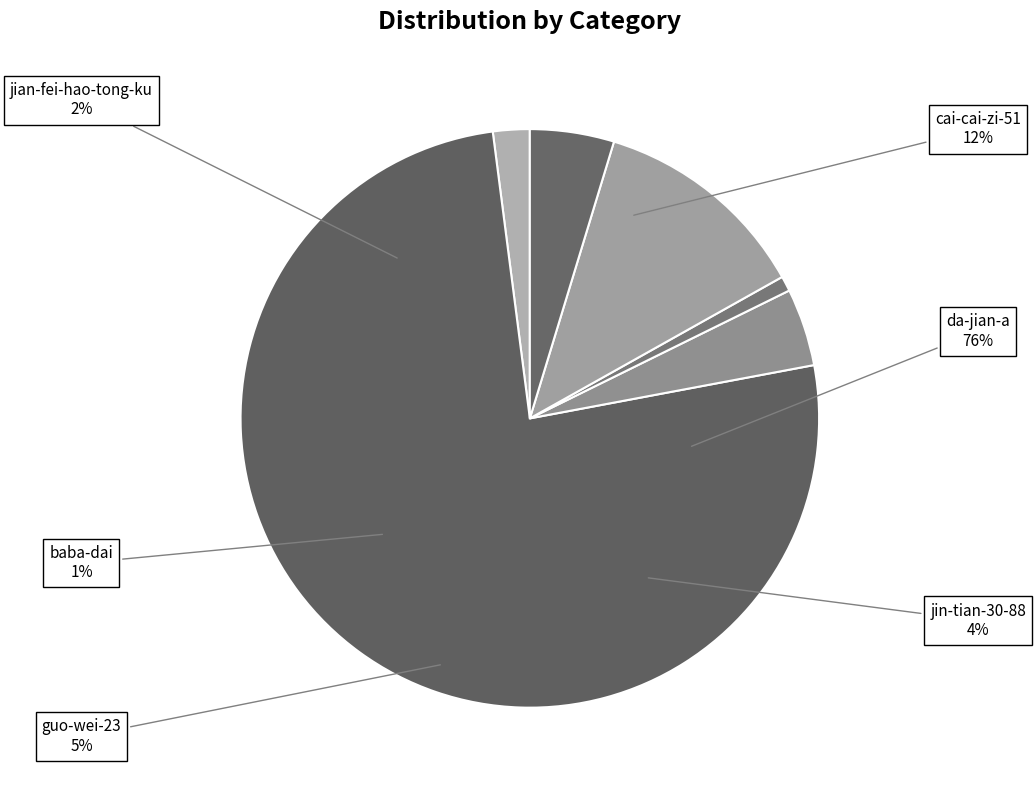

Rank the categories by value from highest to lowest.

da-jian-a, cai-cai-zi-51, guo-wei-23, jin-tian-30-88, jian-fei-hao-tong-ku, baba-dai